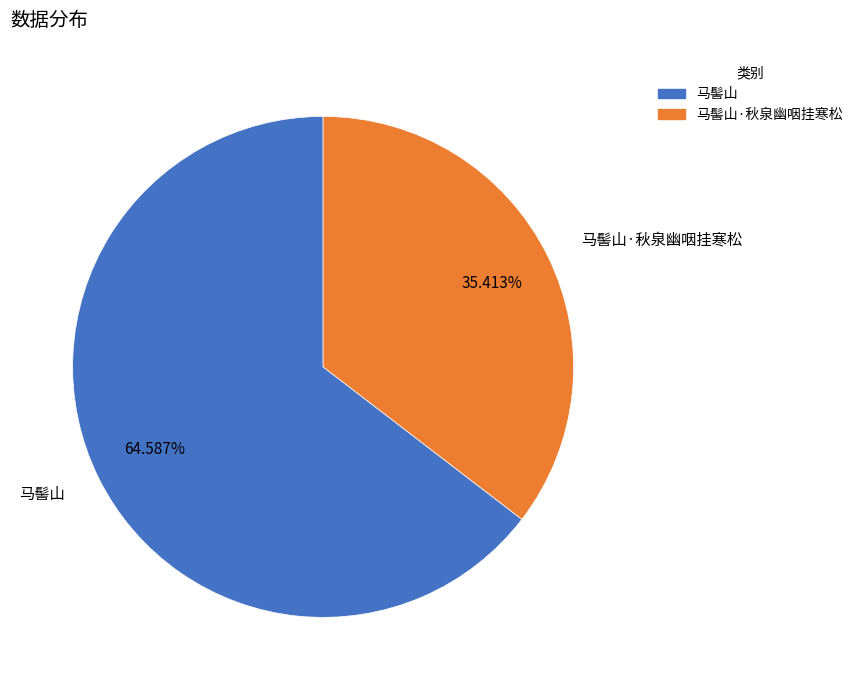

How many segments does this pie chart have?

2